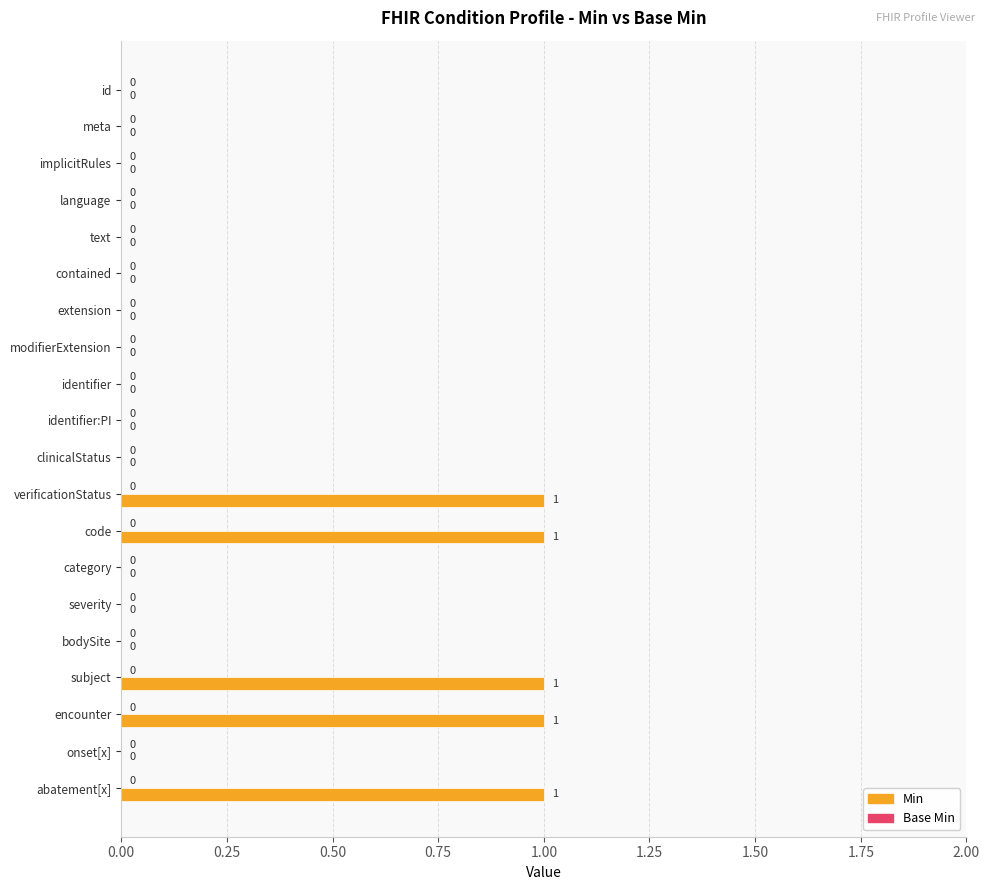

Is it true that the value at modifierExtension is 1?

False